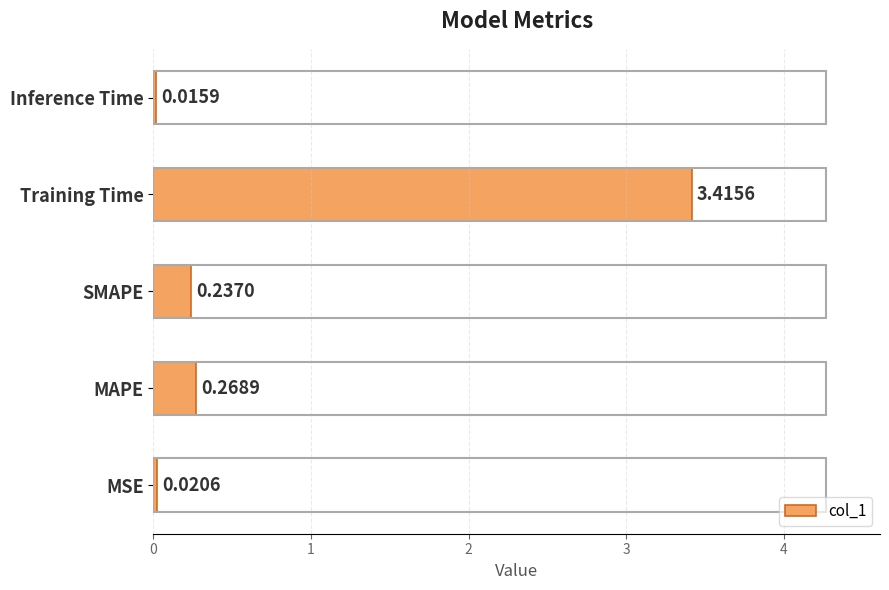

Between Training Time and SMAPE, which is larger?

Training Time